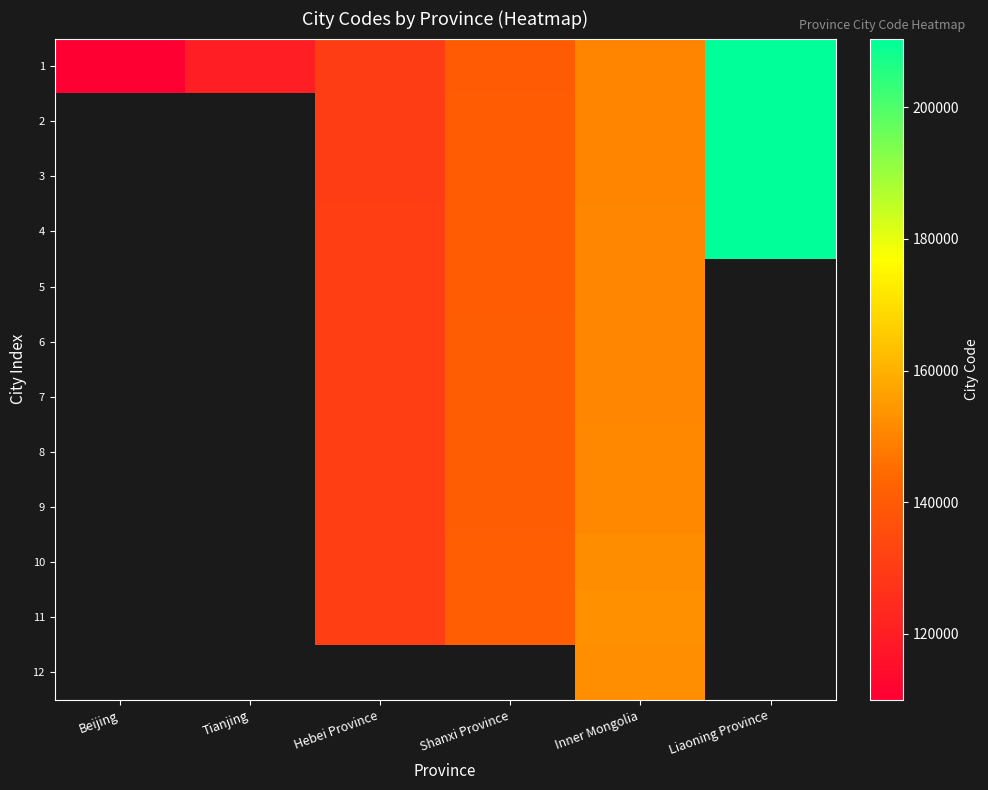

List the series in order of their peak value, lowest first.

1, 2, 3, 4, 5, 6, 7, 8, 9, 10, 11, 12